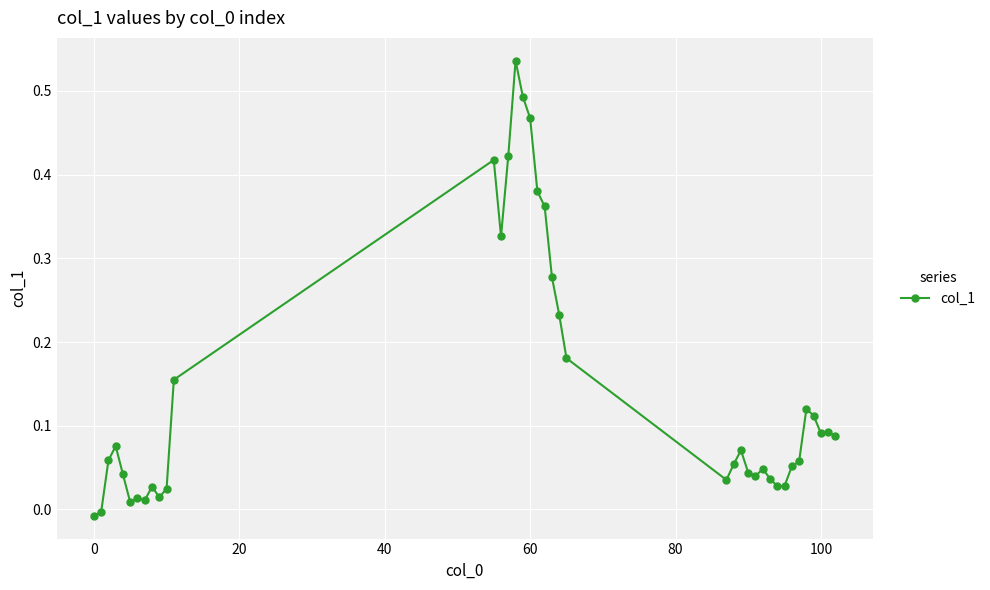

True or false: the data has more than 0 interior local peaks.

True